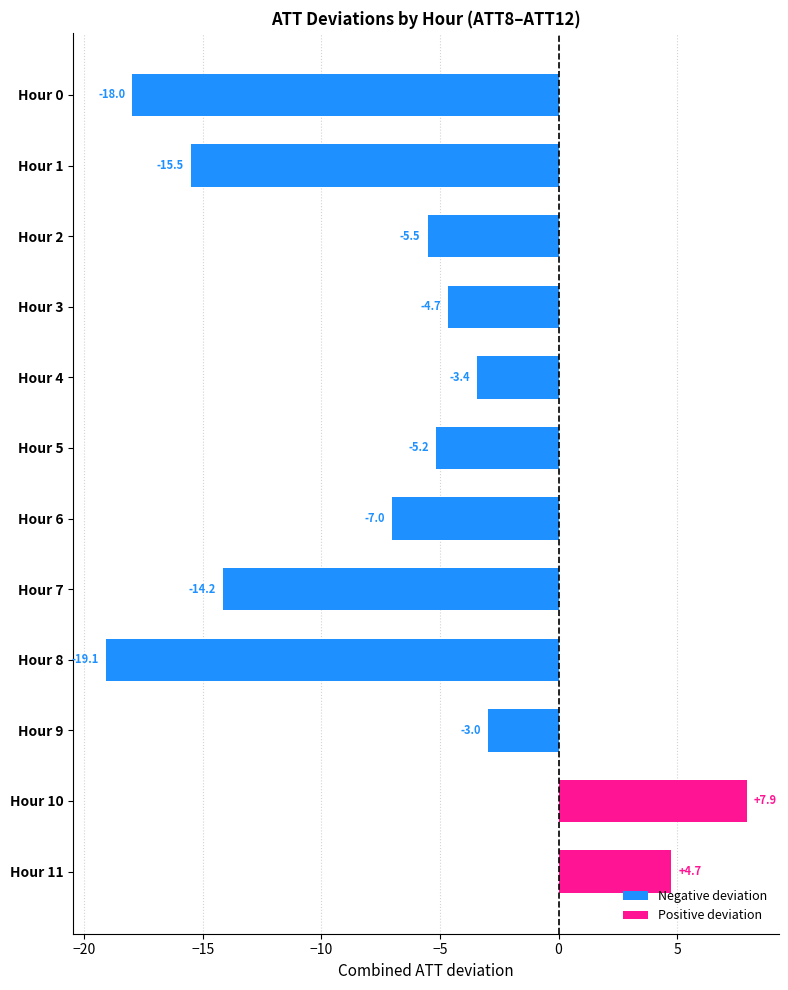

What is the average value?

-6.9